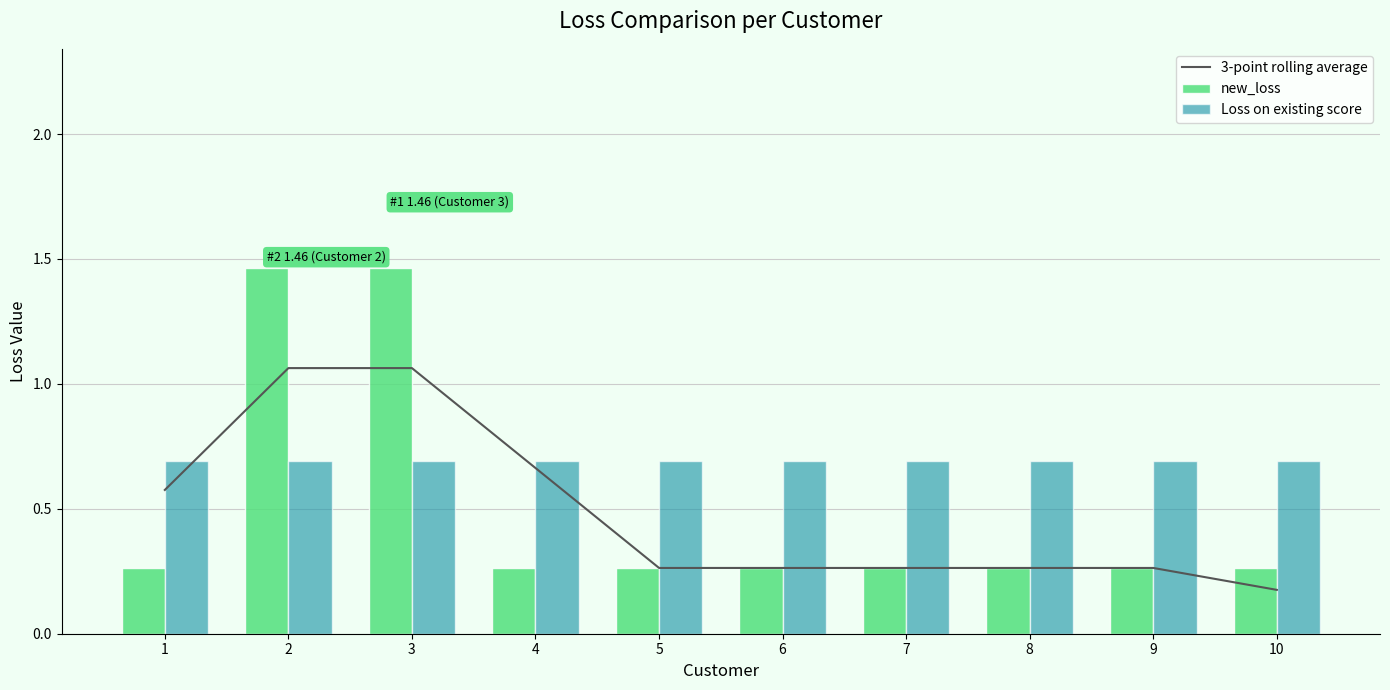

At how many categories does at least one series exceed 0?

10